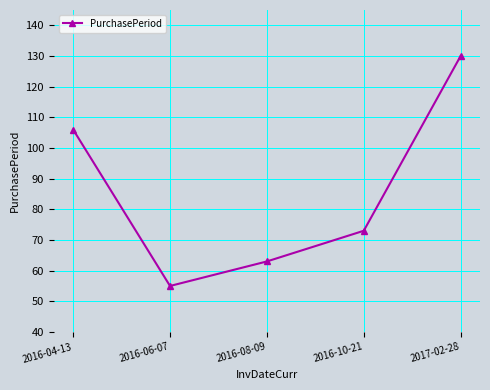

How many data points are less than 73?

2